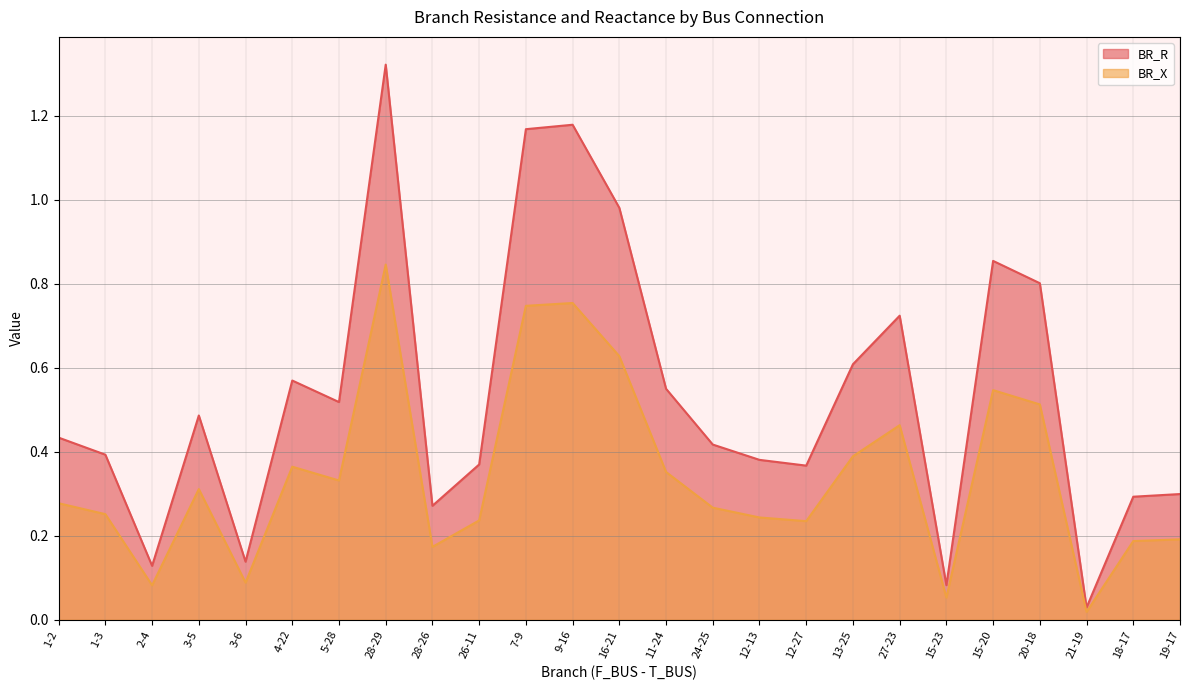

What position from the left is 4-22?

6